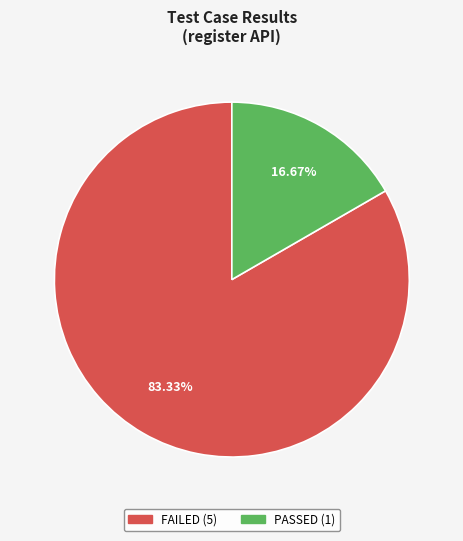

To the nearest percent, what percentage of the pie is FAILED?

83%